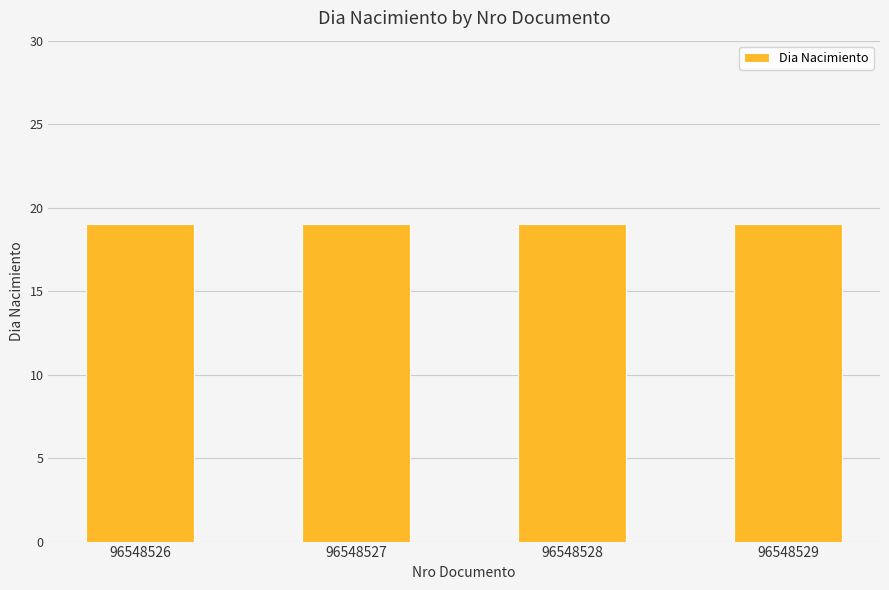

Which category has the lowest value across all series?

96548526